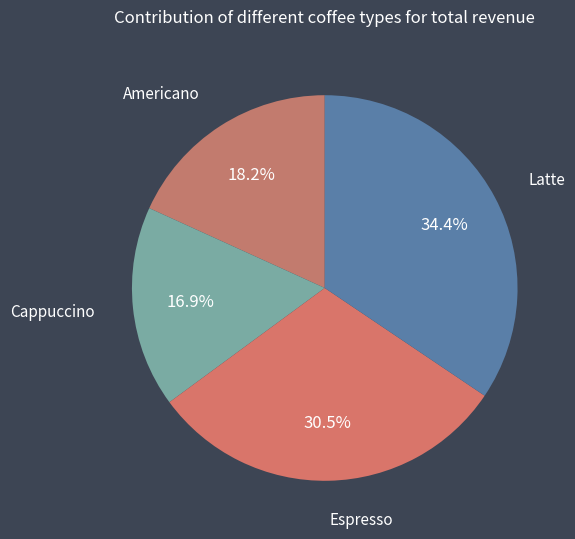

The Americano slice represents 25% of the pie. True or false?

False